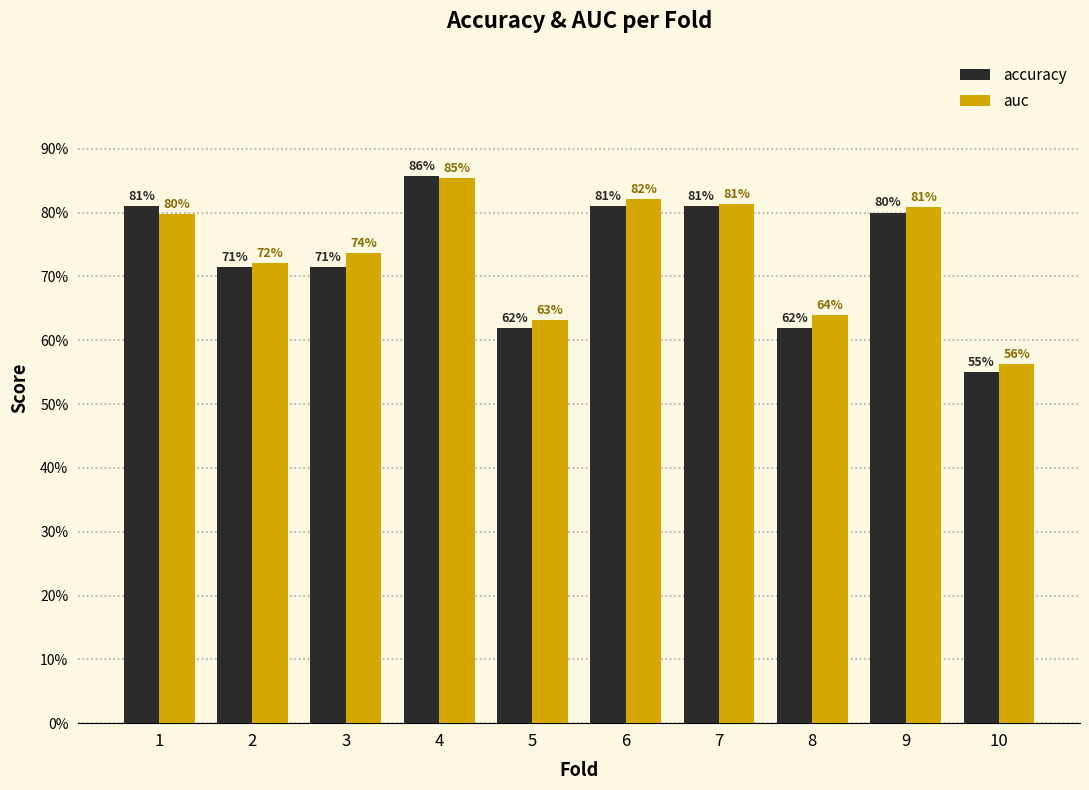

Reading right to left, extract all data points from this chart.

accuracy: 10=0.6	9=0.8	8=0.6	7=0.8	6=0.8	5=0.6	4=0.9	3=0.7	2=0.7	1=0.8
auc: 10=0.6	9=0.8	8=0.6	7=0.8	6=0.8	5=0.6	4=0.9	3=0.7	2=0.7	1=0.8